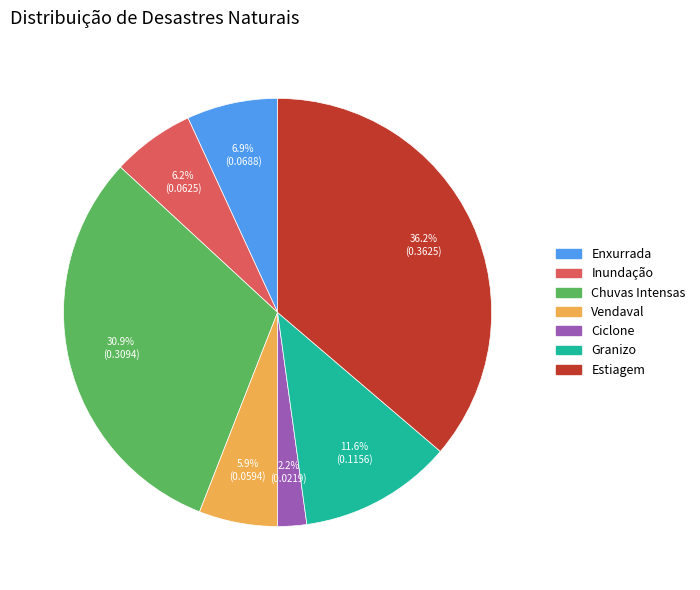

Which category has the smallest portion of the pie?

Ciclone